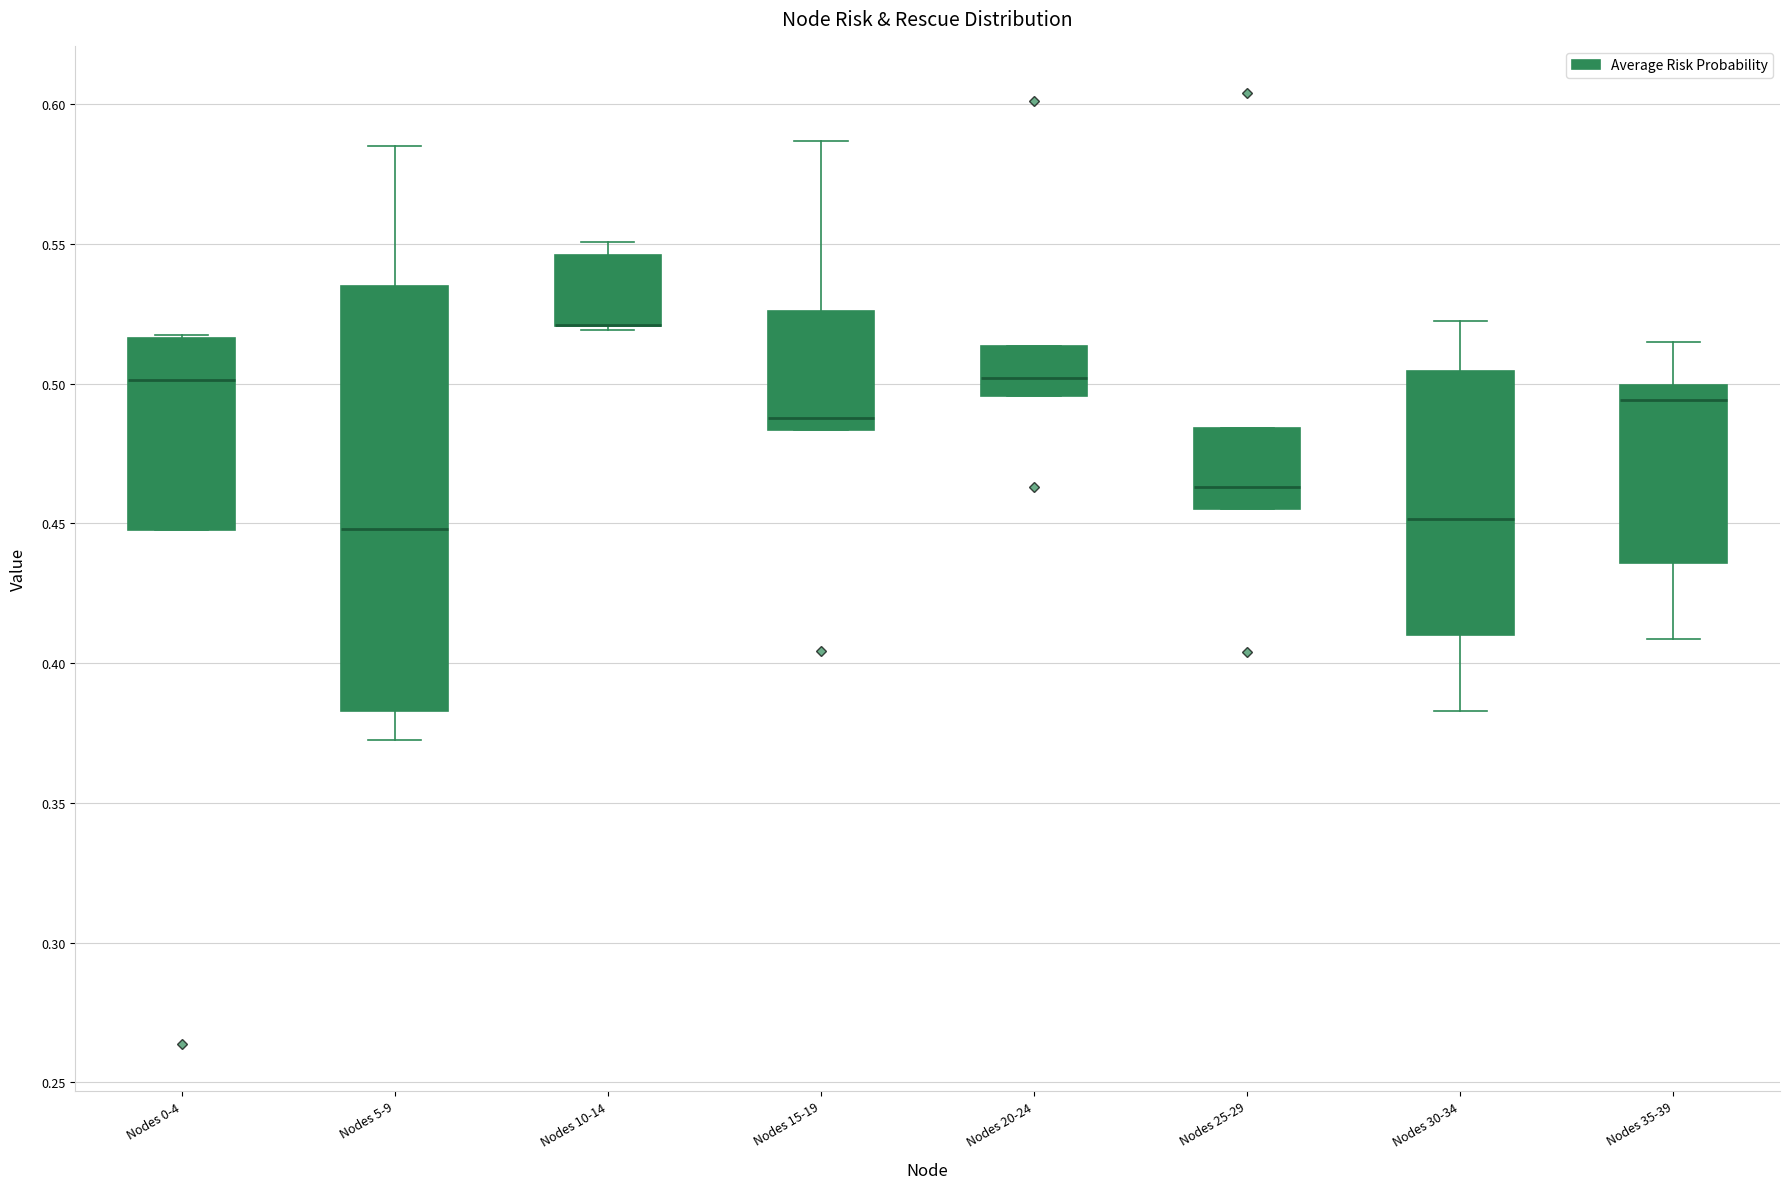

Which box is the tallest, from its lower edge to its upper edge?

Nodes 5-9